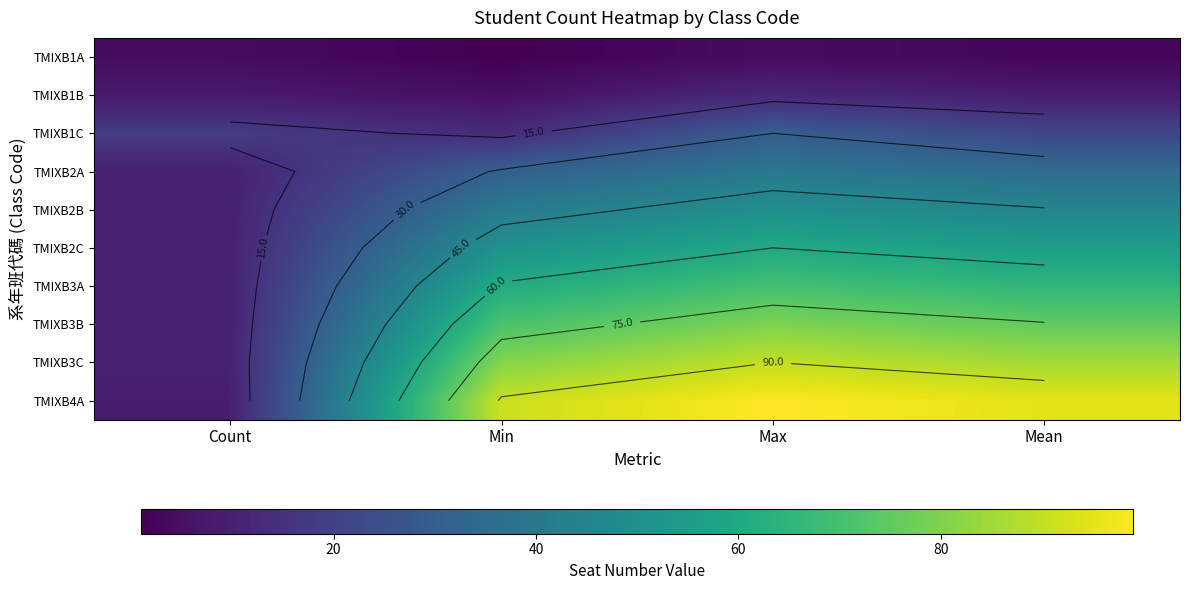

List the series in order of their peak value, lowest first.

TMIXB1A, TMIXB1B, TMIXB1C, TMIXB2A, TMIXB2B, TMIXB2C, TMIXB3A, TMIXB3B, TMIXB3C, TMIXB4A